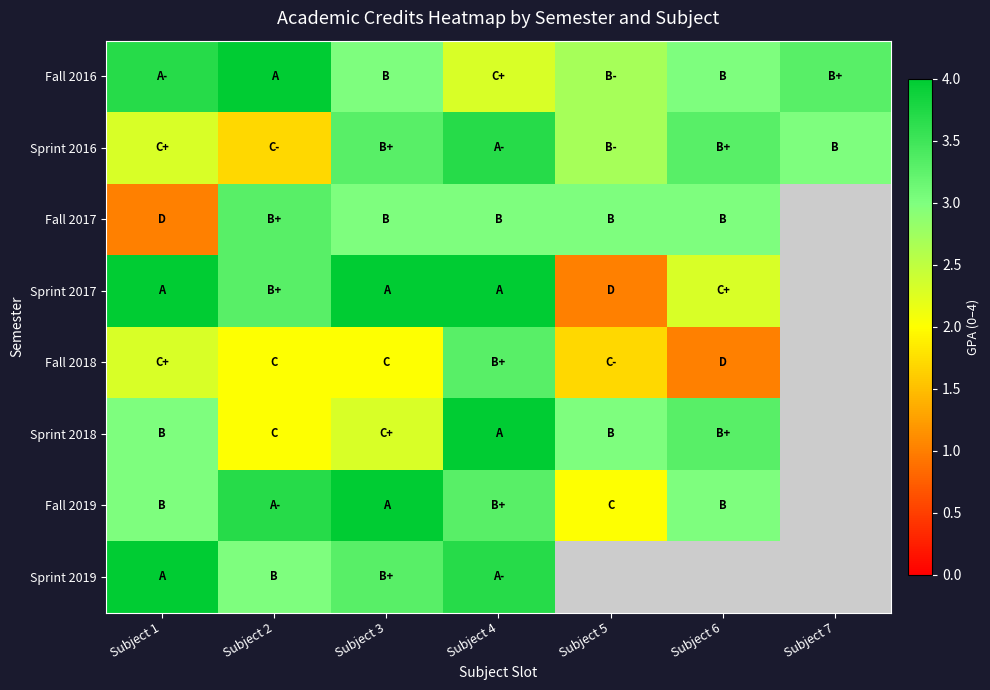

Count the Fall 2016 values in the range 2 to 3.

4